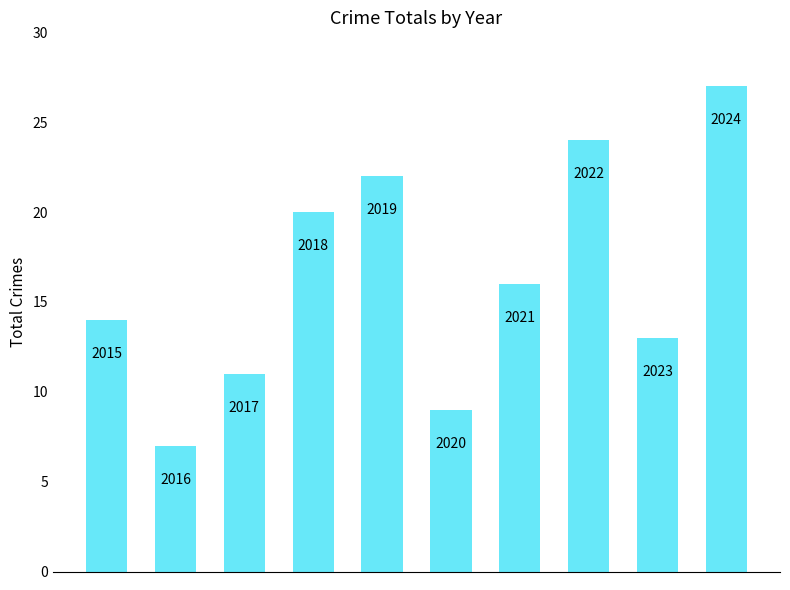

Rank the categories by value from lowest to highest.

1, 5, 2, 8, 0, 6, 3, 4, 7, 9